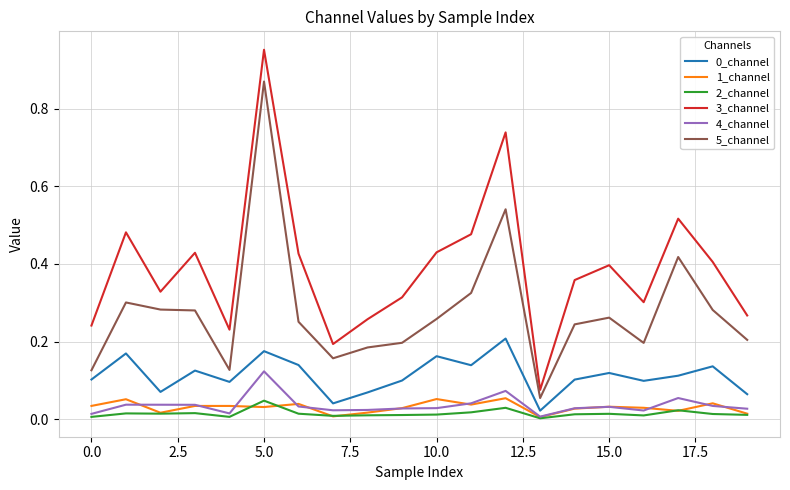

Which series has the largest range (max minus min)?

3_channel